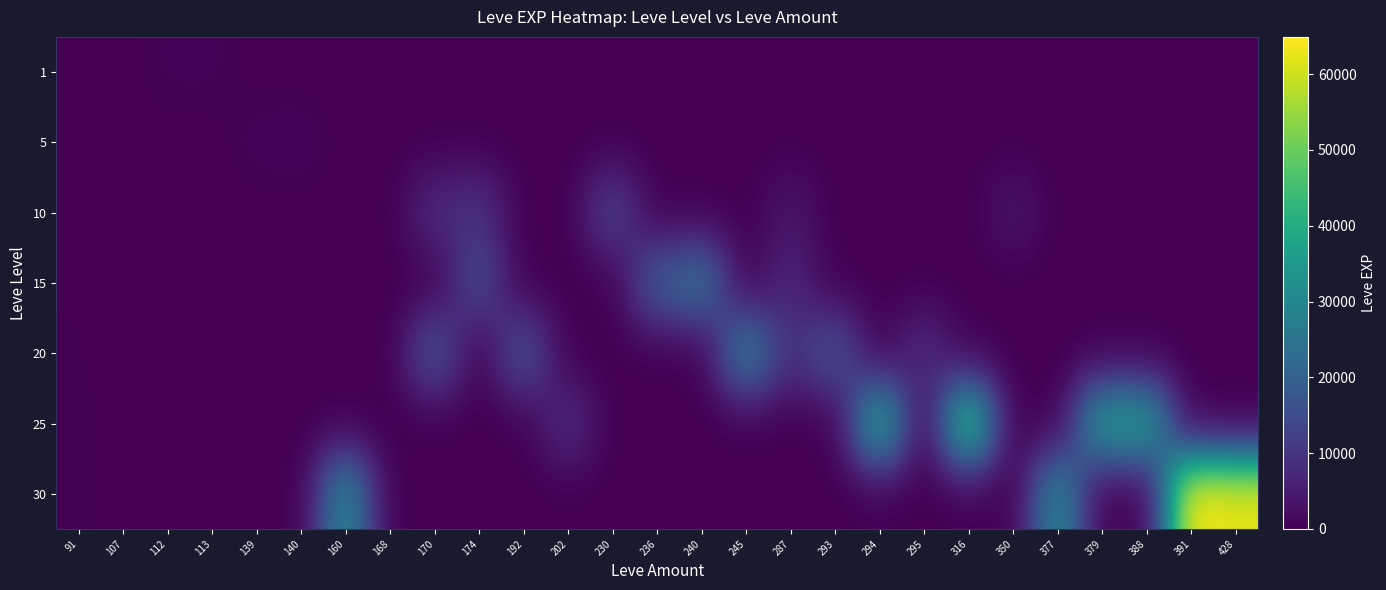

Reading left to right, list all the values displayed in this chart.

1: 91=113	107=0	112=630	113=630	139=0	140=0	160=1	168=0	170=0	174=0	192=0	202=0	230=0	236=0	240=0	245=0	287=0	293=0	294=0	295=0	316=0	350=0	377=0	379=0	388=0	391=0	428=0
5: 91=140	107=0	112=0	113=0	139=790	140=1001	160=0	168=6	170=0	174=0	192=0	202=0	230=0	236=0	240=0	245=0	287=0	293=0	294=0	295=0	316=0	350=0	377=0	379=0	388=0	391=0	428=0
10: 91=170	107=0	112=0	113=0	139=0	140=0	160=0	168=0	170=7880	174=9430	192=0	202=0	230=13090	236=0	240=0	245=0	287=3780	293=0	294=0	295=0	316=0	350=3780	377=0	379=0	388=0	391=0	428=0
15: 91=235	107=0	112=0	113=0	139=0	140=0	160=0	168=0	170=0	174=14920	192=0	202=0	230=0	236=18910	240=24790	245=0	287=7170	293=0	294=0	295=0	316=0	350=0	377=0	379=0	388=0	391=0	428=0
20: 91=293	107=0	112=0	113=0	139=0	140=0	160=0	168=0	170=17120	174=0	192=16800	202=0	230=0	236=0	240=0	245=28010	287=8570	293=17120	294=0	295=8570	316=0	350=0	377=0	379=0	388=0	391=0	428=0
25: 91=379	107=107	112=0	113=0	139=0	140=0	160=0	168=0	170=0	174=0	192=0	202=8660	230=0	236=0	240=0	245=0	287=0	293=0	294=39990	295=0	316=47200	350=0	377=0	379=36390	388=36390	391=0	428=0
30: 91=391	107=0	112=0	113=0	139=0	140=0	160=31330	168=0	170=0	174=0	192=0	202=0	230=0	236=0	240=0	245=0	287=0	293=0	294=0	295=0	316=0	350=0	377=31070	379=0	388=0	391=64910	428=62560